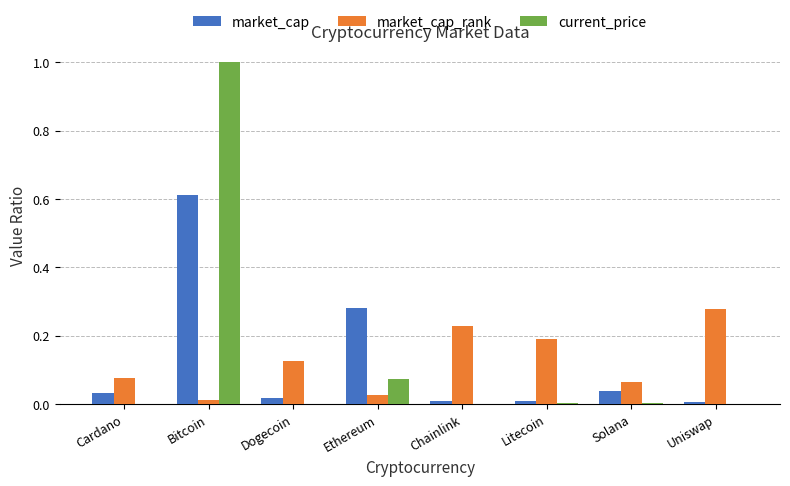

How many distinct data groups are displayed?

3